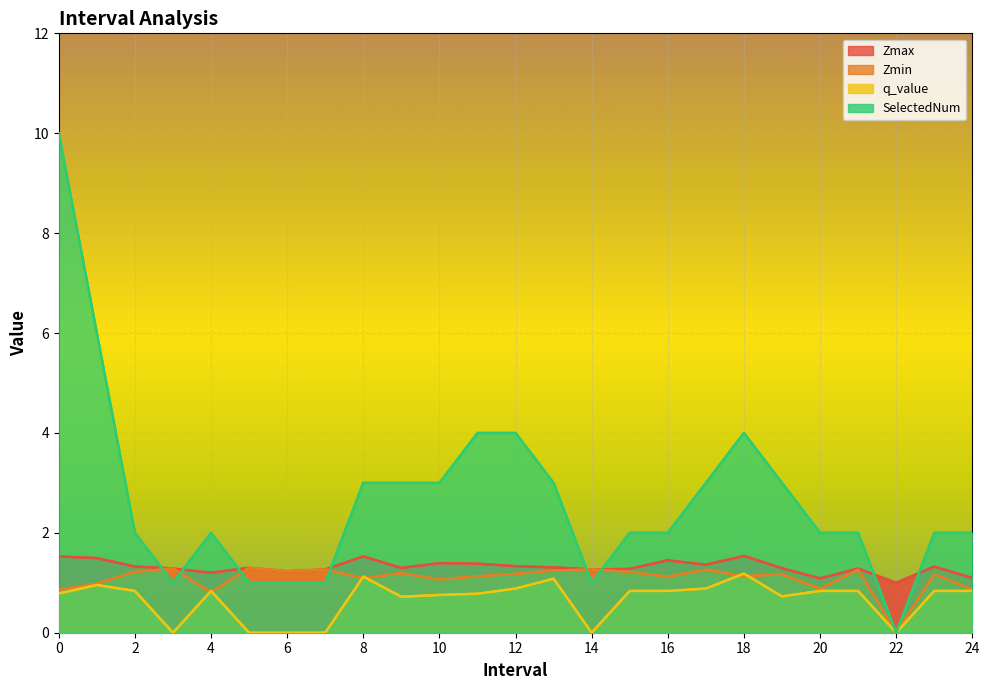

Read the Zmin value at 14.

1.3